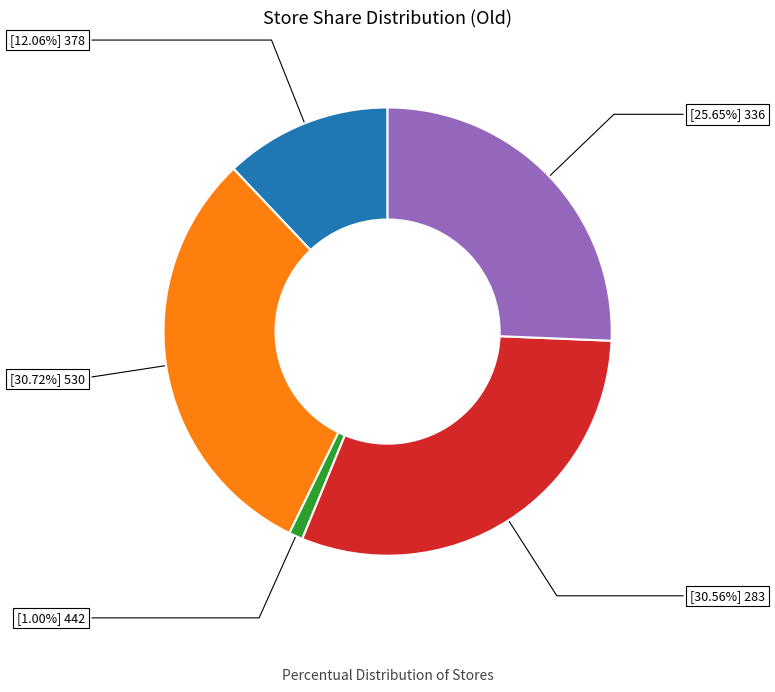

How many segments does this pie chart have?

5